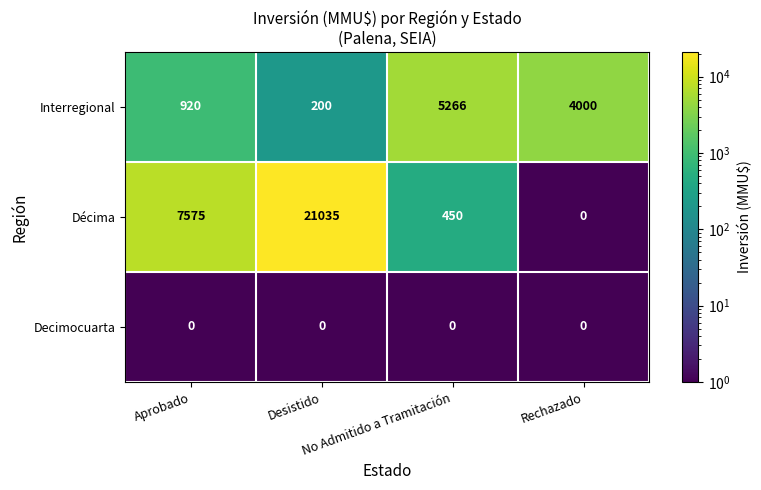

Rank the series by their average value, from highest to lowest.

Décima, Interregional, Decimocuarta